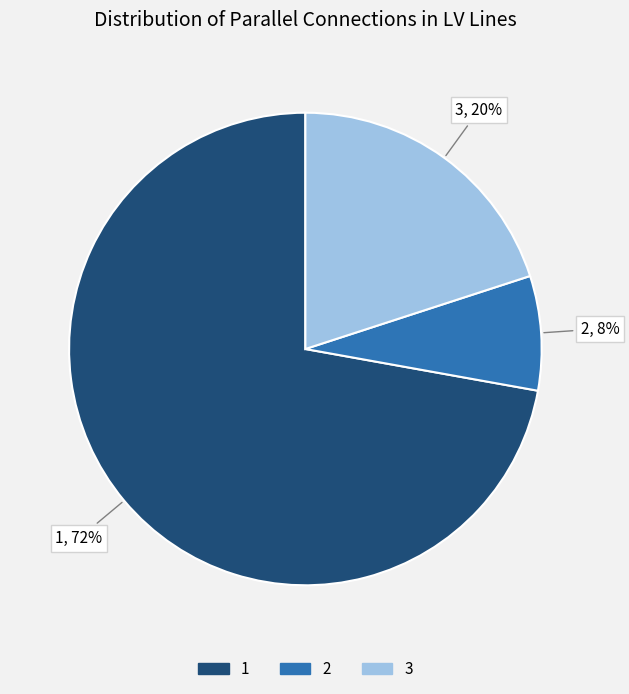

True or false: 1 accounts for 10% of the total.

False